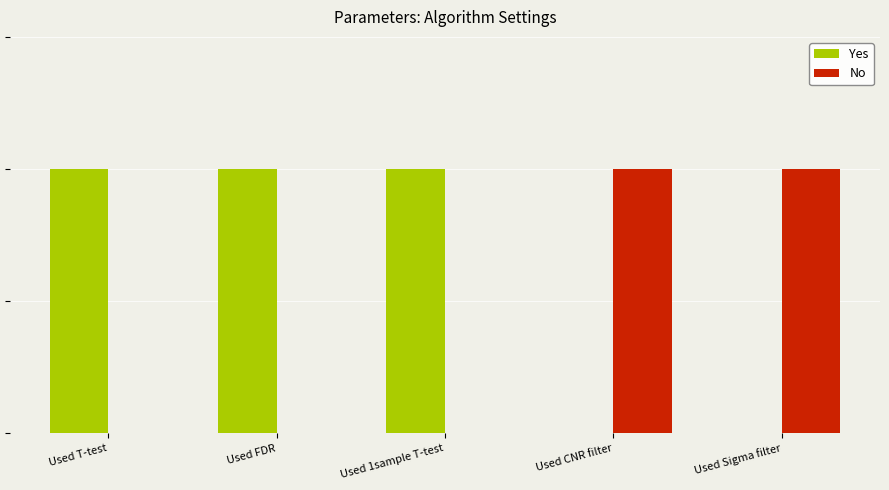

Which series has the largest total across all categories?

Yes